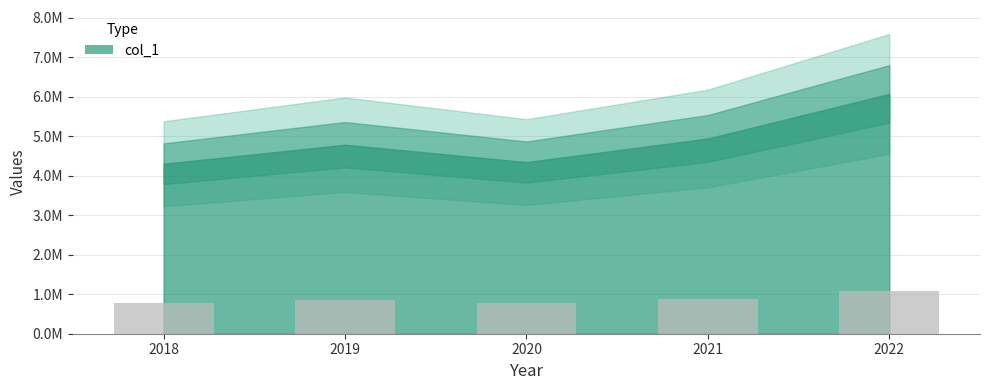

Where does the data first go above 861274?

2019